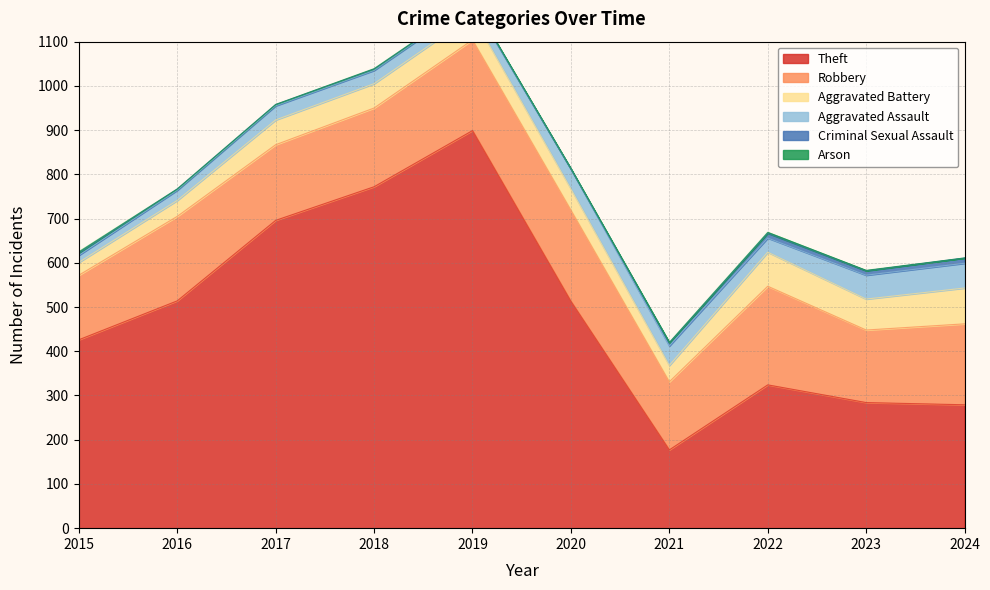

What is the difference between the second highest and second lowest values in the Aggravated Assault series?

31